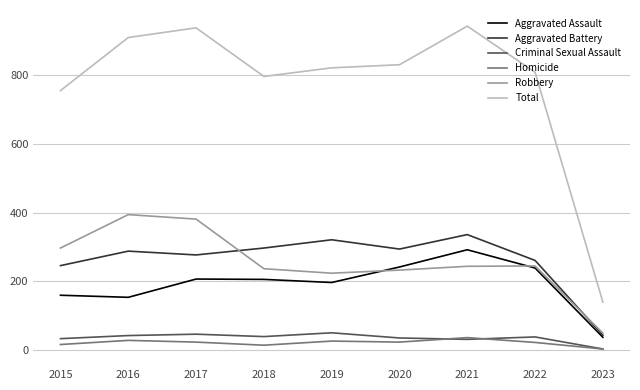

Which series has the largest range (max minus min)?

Total